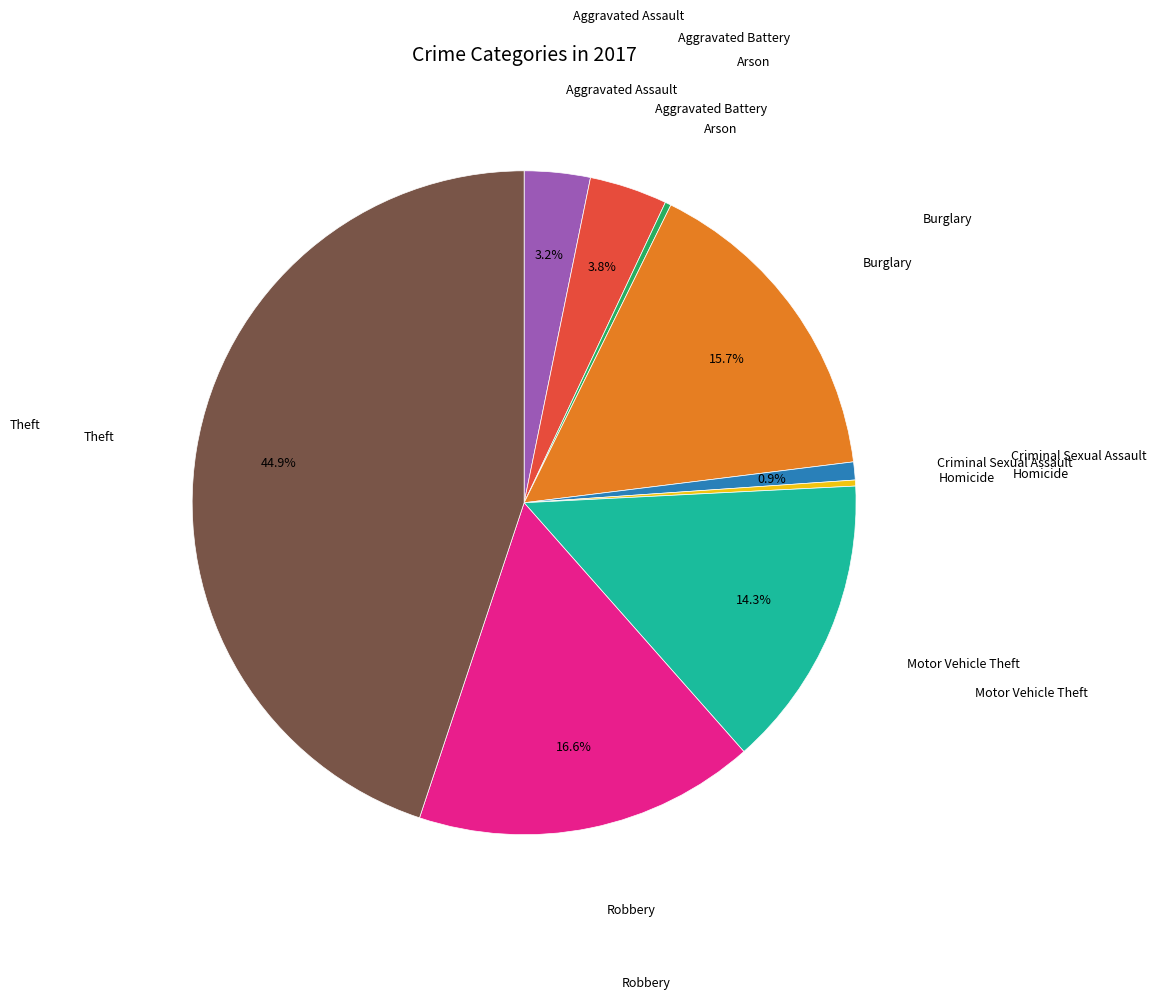

Is there any slice that represents more than half of the pie?

No